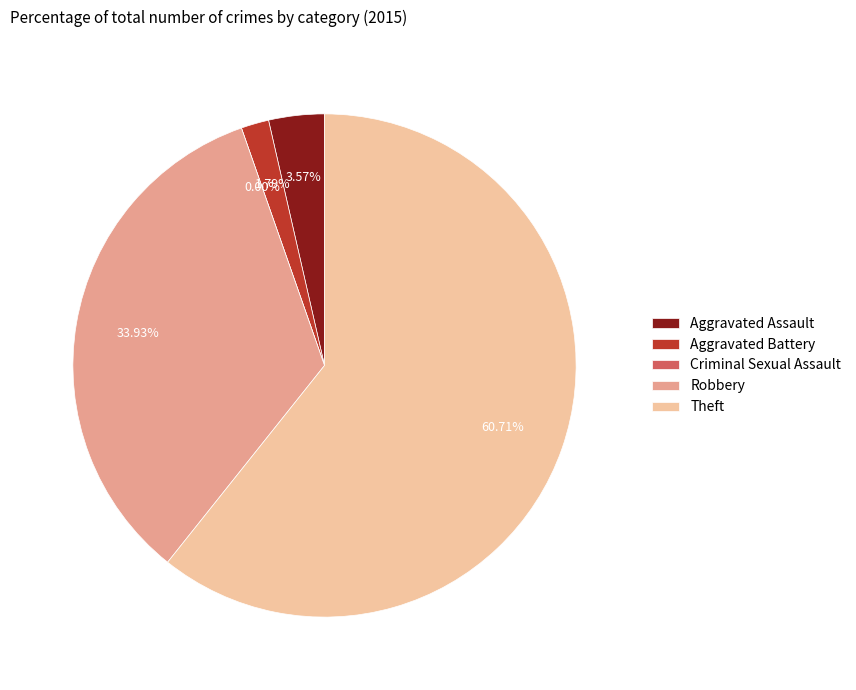

Rank the categories by value from lowest to highest.

Criminal Sexual Assault, Aggravated Battery, Aggravated Assault, Robbery, Theft